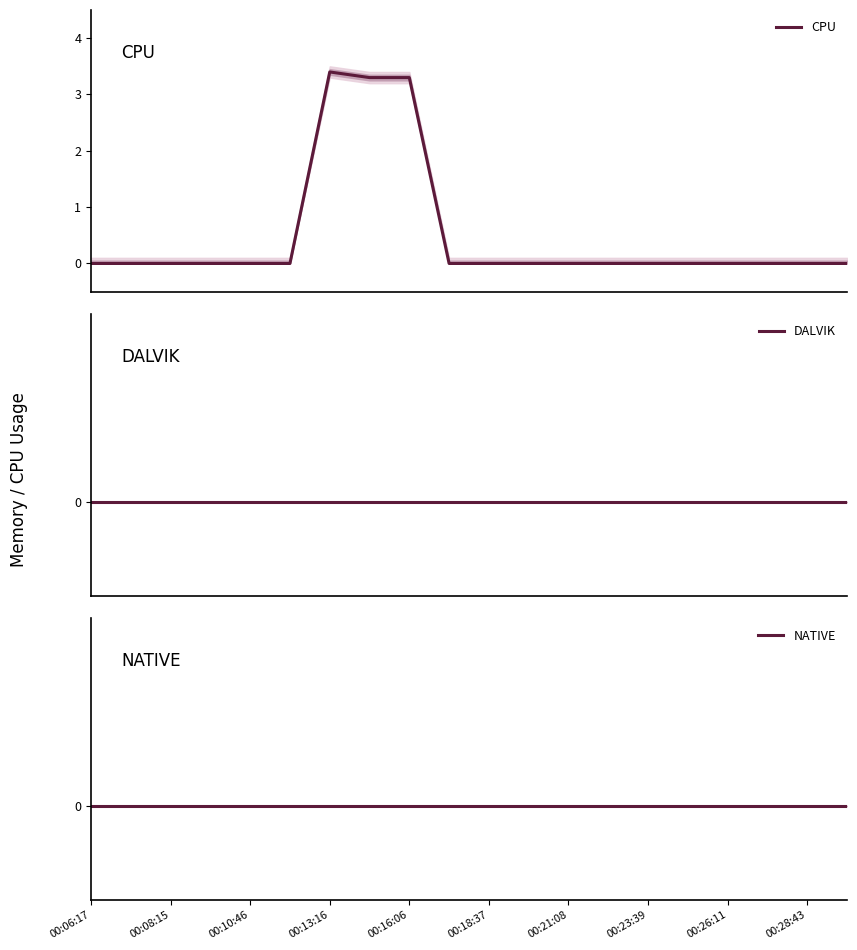

True or false: NATIVE has more than 2 interior local peaks.

False